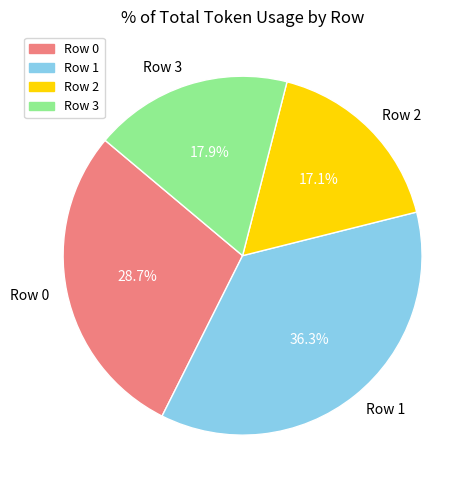

Is there any slice that represents more than half of the pie?

No